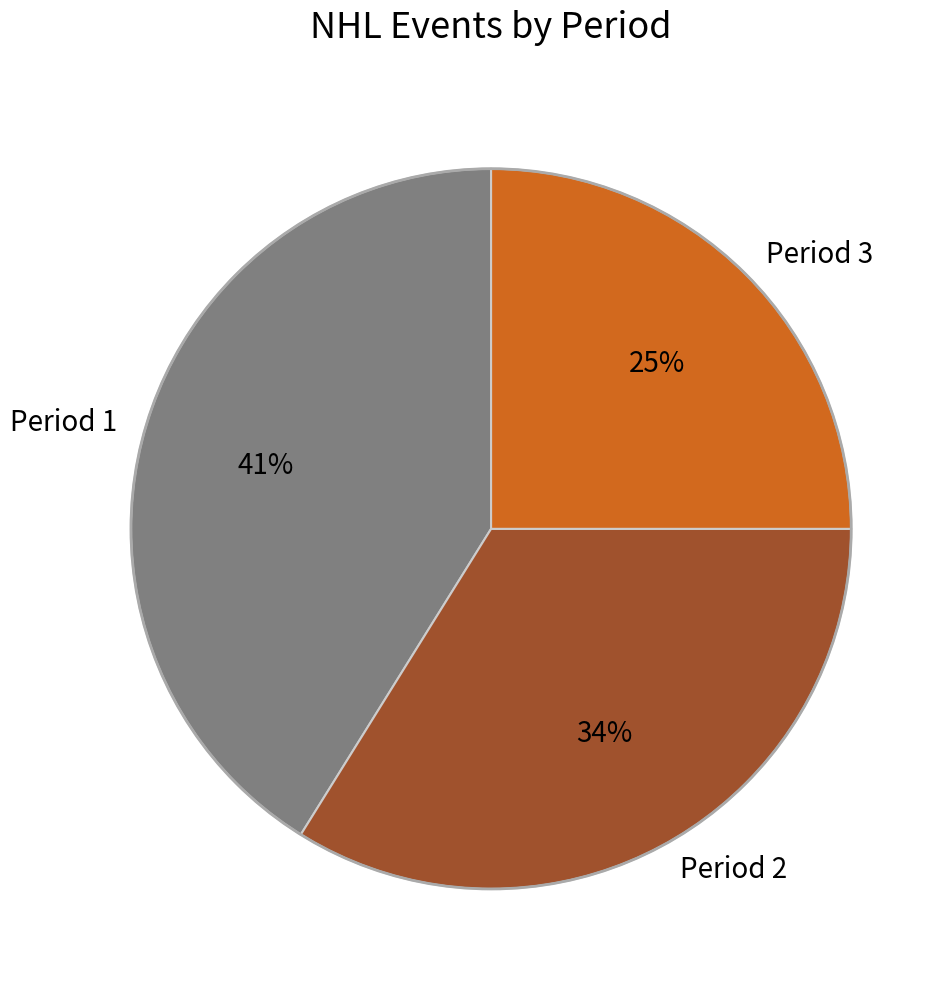

The Period 2 slice represents 22% of the pie. True or false?

False